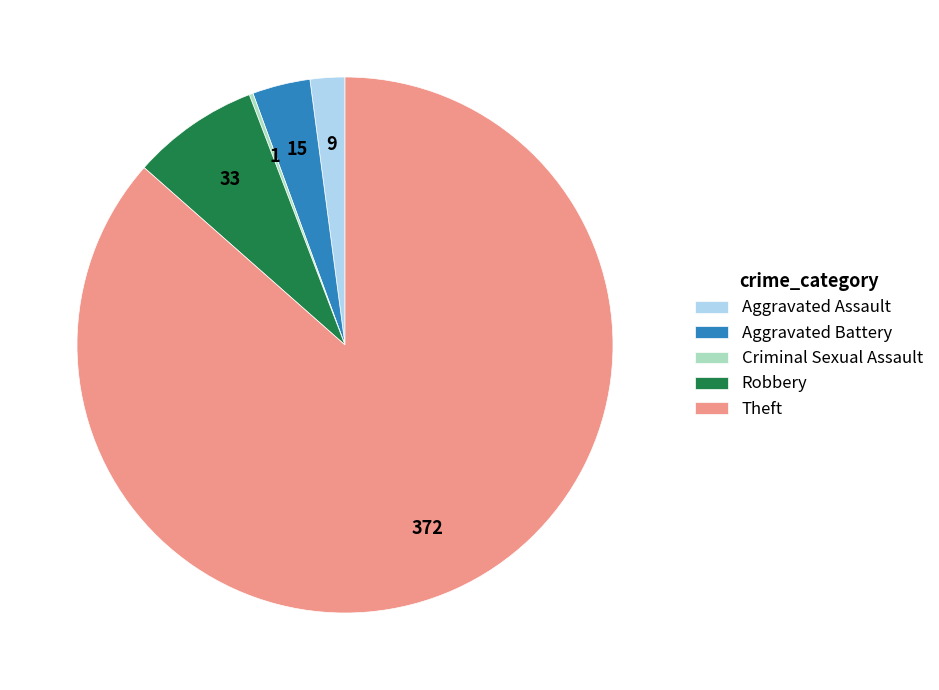

What is the largest slice in the pie chart?

Theft